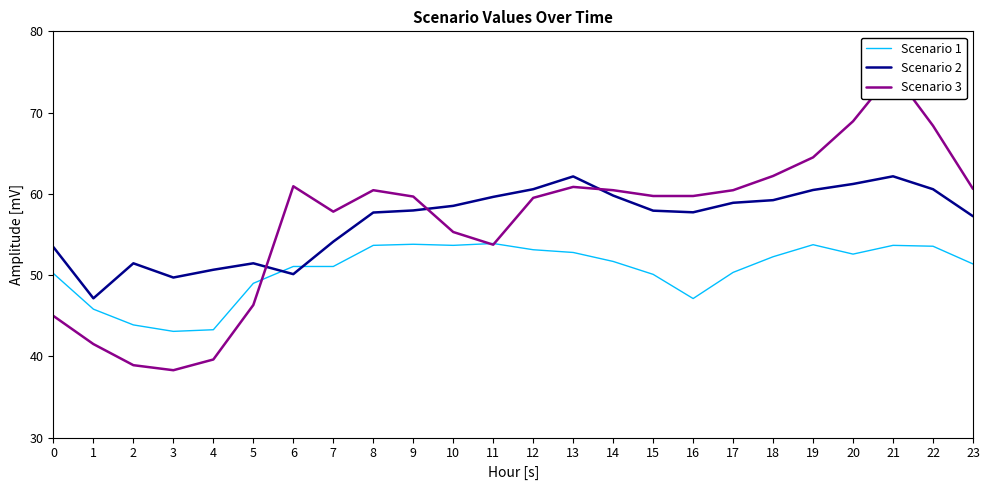

Reading left to right, list all the values displayed in this chart.

Scenario 1: 50.2	45.8	43.9	43.1	43.3	49.0	51.1	51.1	53.7	53.8	53.7	53.9	53.1	52.8	51.7	50.1	47.1	50.3	52.3	53.7	52.6	53.7	53.6	51.4
Scenario 2: 53.4	47.1	51.4	49.7	50.7	51.4	50.1	54.1	57.7	58.0	58.5	59.6	60.6	62.1	59.8	57.9	57.7	58.9	59.2	60.5	61.2	62.2	60.6	57.2
Scenario 3: 45.0	41.5	38.9	38.3	39.6	46.3	60.9	57.8	60.4	59.7	55.3	53.7	59.5	60.9	60.4	59.7	59.7	60.4	62.2	64.5	68.9	75.0	68.4	60.6